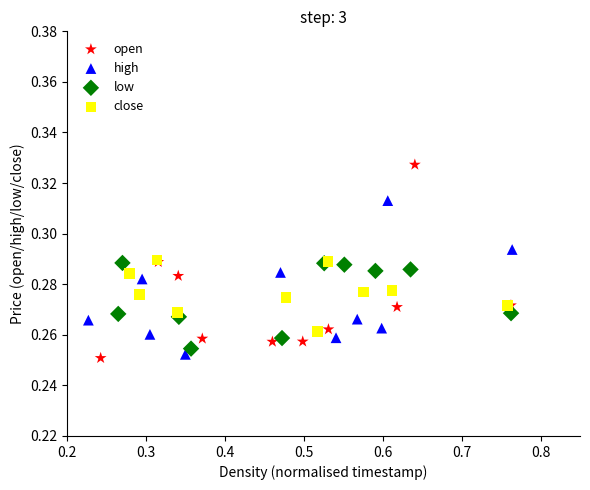

Which series contains the lowest Y value?

open